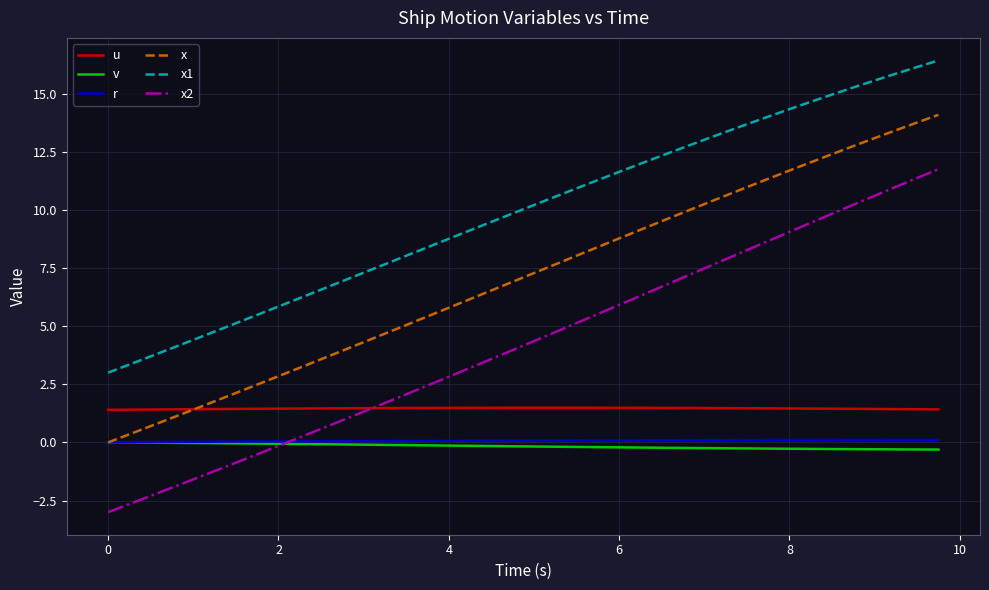

Which series has the largest range (max minus min)?

x2